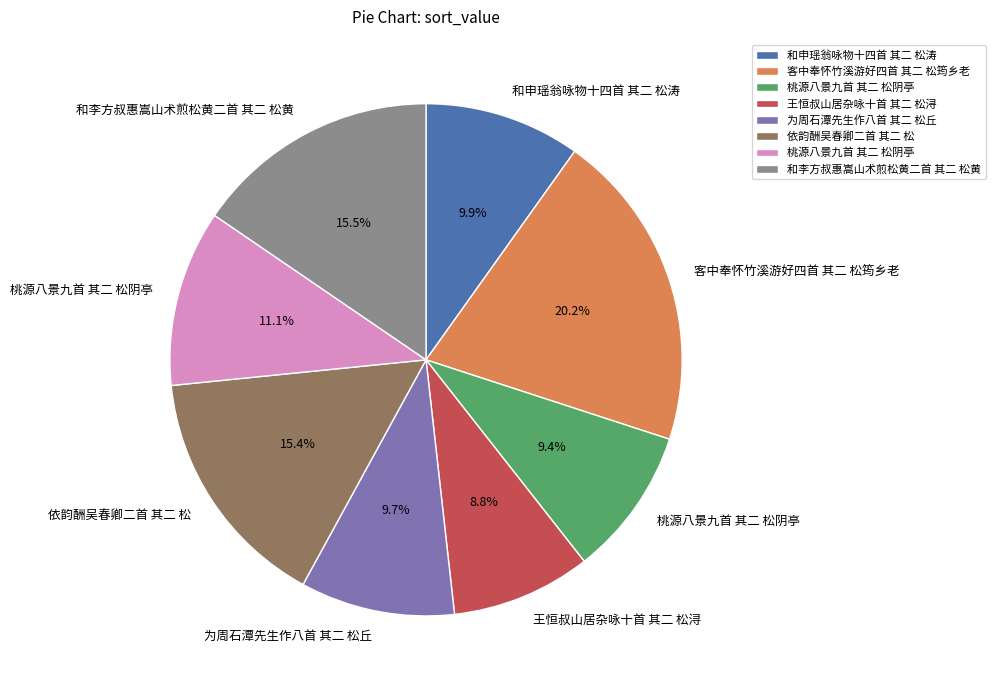

Is there a majority slice in this chart?

No